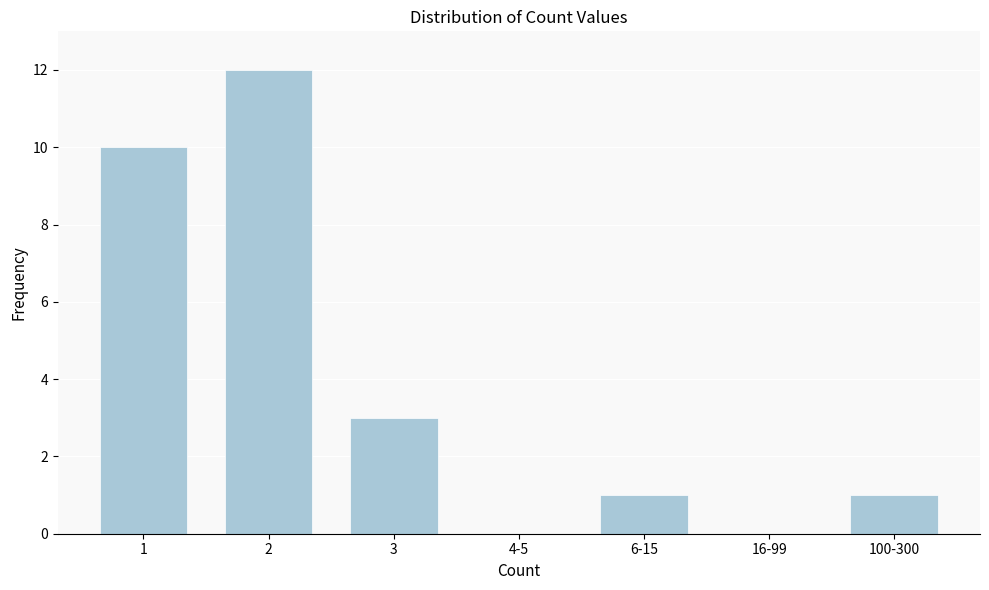

Reading left to right, list all the values displayed in this chart.

1=10	2=12	3=3	4-5=0	6-15=1	16-99=0	100-300=1